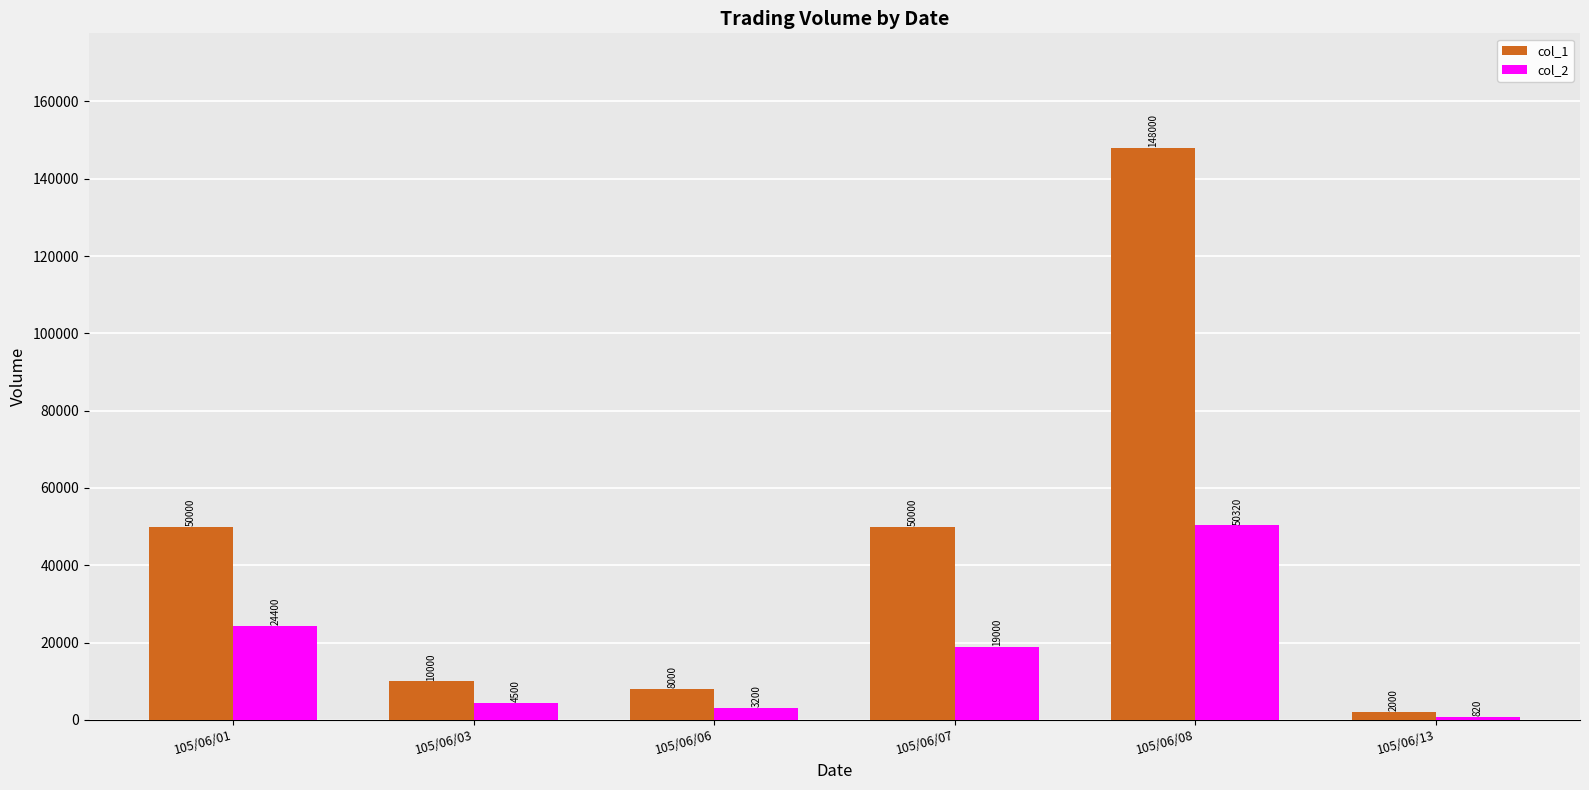

What are all the series names shown in the legend?

col_1, col_2